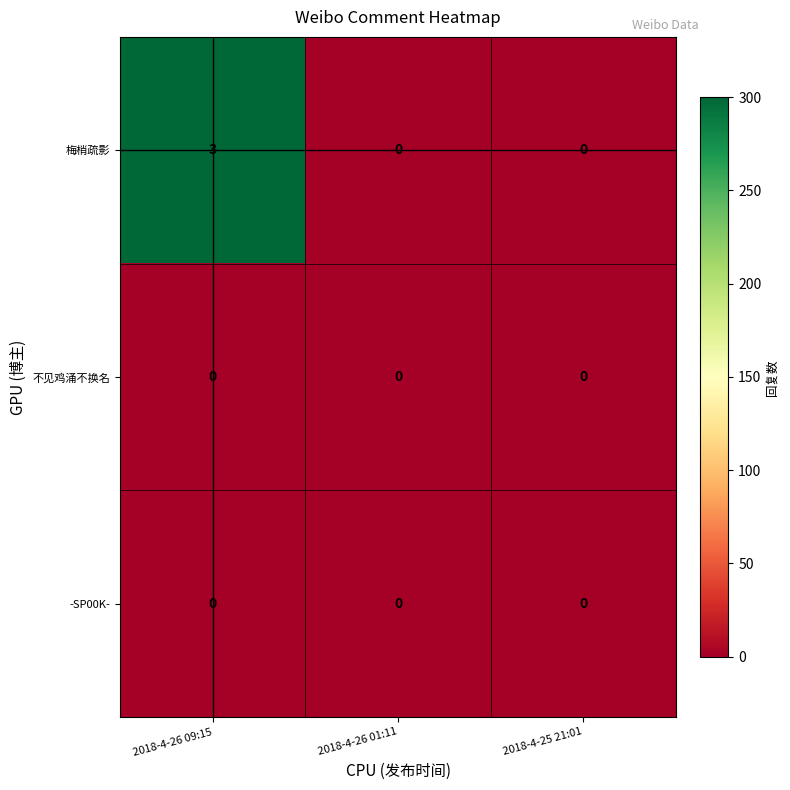

What is the spread (max minus min) of values at 2018-4-26 09:15?

3